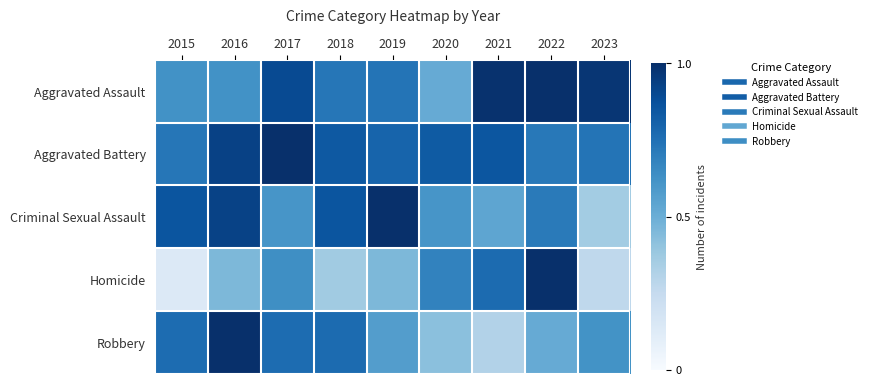

Reading left to right, extract all data points from this chart.

Aggravated Assault: 2015=0.6	2016=0.6	2017=0.9	2018=0.7	2019=0.7	2020=0.5	2021=1.0	2022=1.0	2023=1.0
Aggravated Battery: 2015=0.7	2016=0.9	2017=1.0	2018=0.8	2019=0.8	2020=0.8	2021=0.9	2022=0.7	2023=0.7
Criminal Sexual Assault: 2015=0.9	2016=0.9	2017=0.6	2018=0.9	2019=1.0	2020=0.6	2021=0.5	2022=0.7	2023=0.4
Homicide: 2015=0.1	2016=0.5	2017=0.6	2018=0.4	2019=0.5	2020=0.7	2021=0.8	2022=1.0	2023=0.3
Robbery: 2015=0.8	2016=1.0	2017=0.8	2018=0.8	2019=0.6	2020=0.4	2021=0.3	2022=0.5	2023=0.6